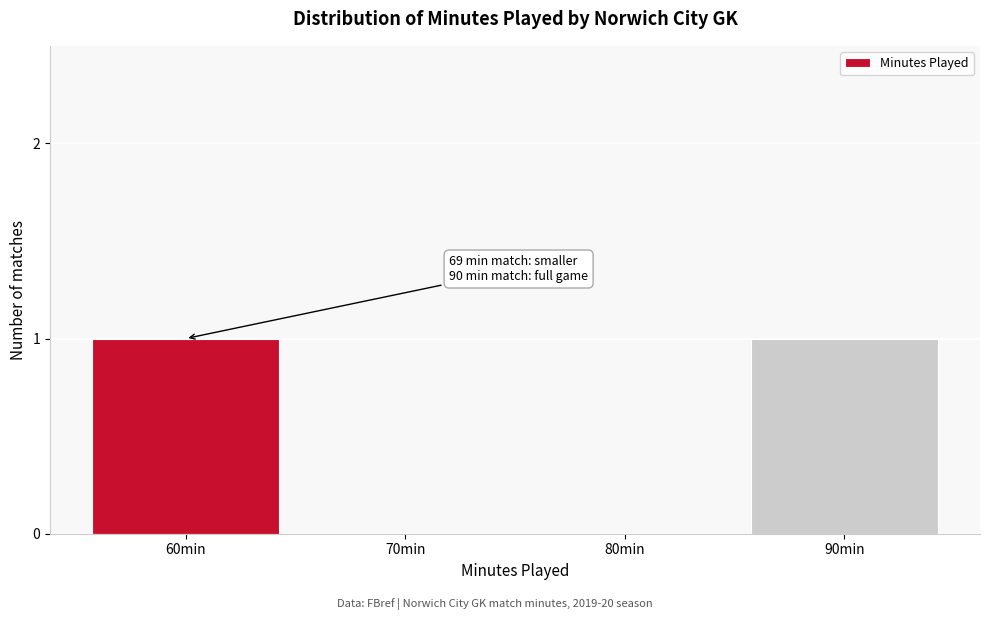

Reading left to right, transcribe all the data shown in this chart.

60min=1	70min=0	80min=0	90min=1